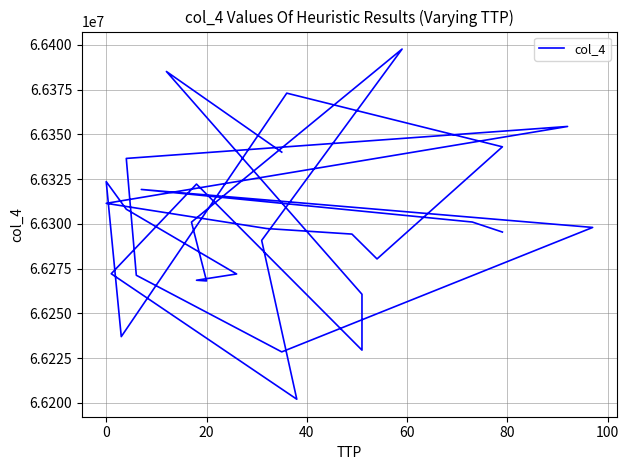

What is the minimum value shown in the chart?

66201989